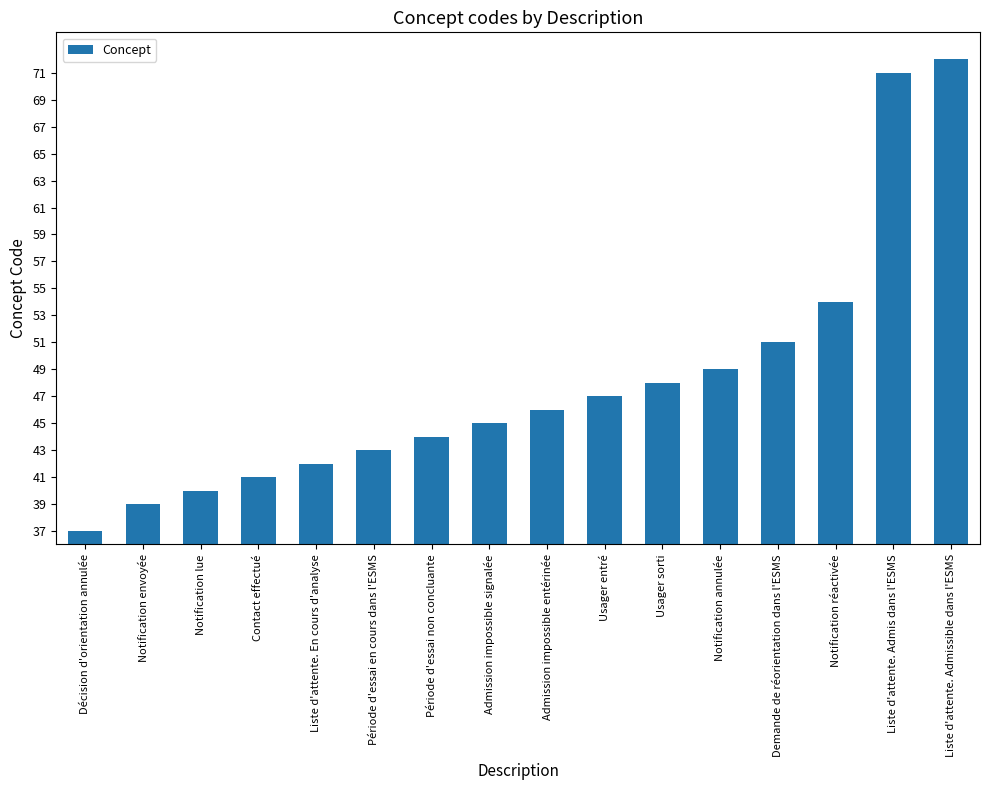

The chart shows a value of 107 at Liste d'attente. Admissible dans l'ESMS. True or false?

False